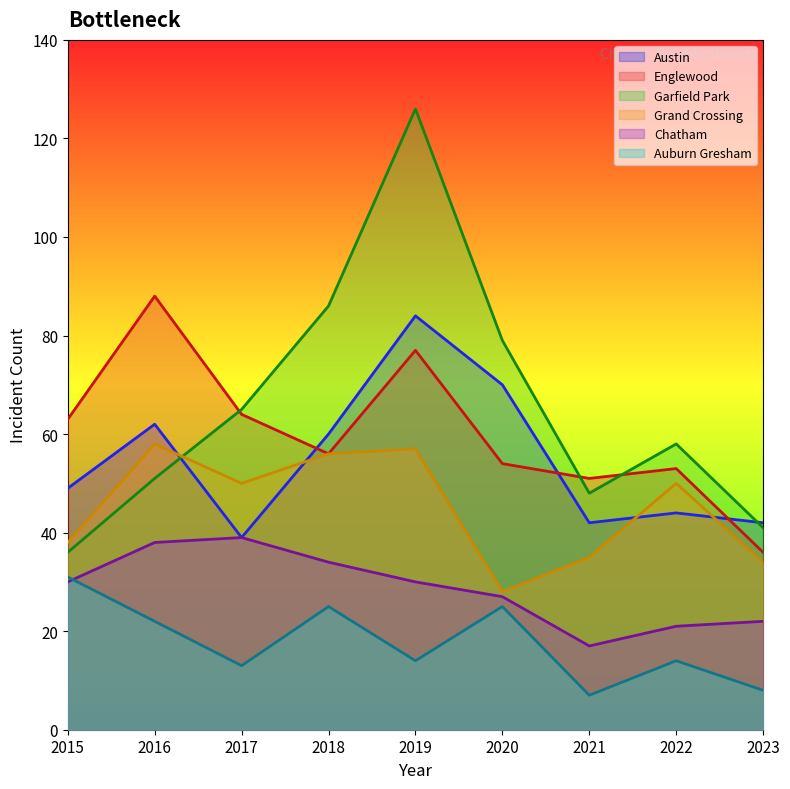

How many interior local valleys does the Chatham series have?

1